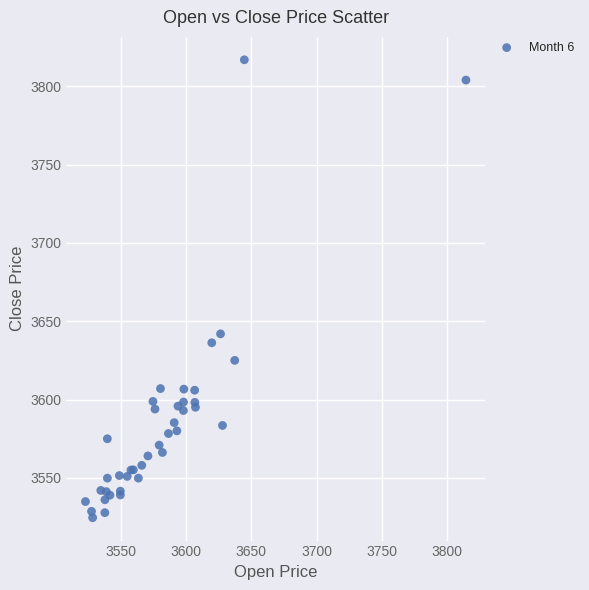

What Y value in the scatter plot is closest to 3670?

3641.9